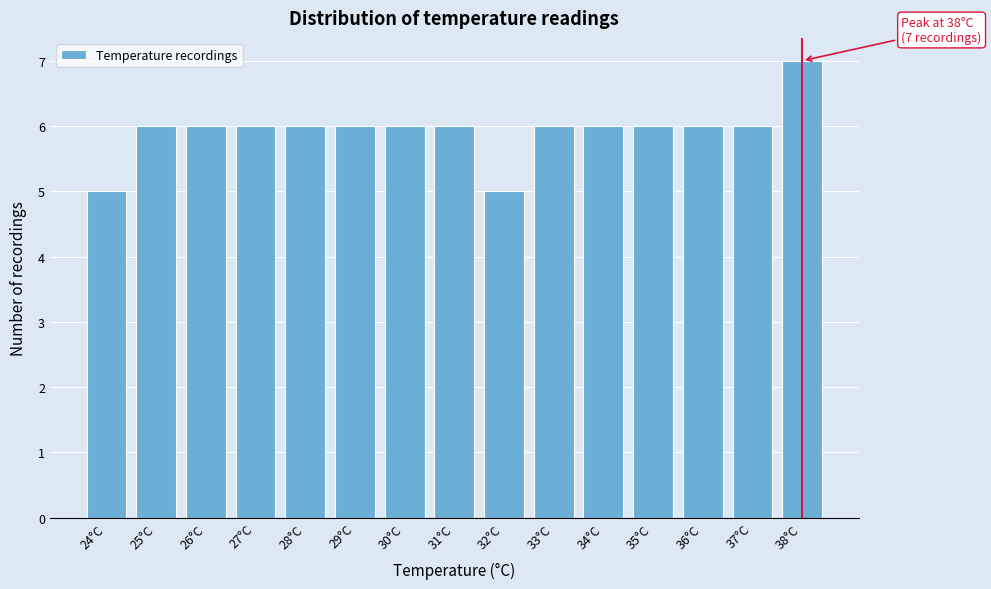

Which range on the x-axis has the tallest bar?

37.5 to 38.5